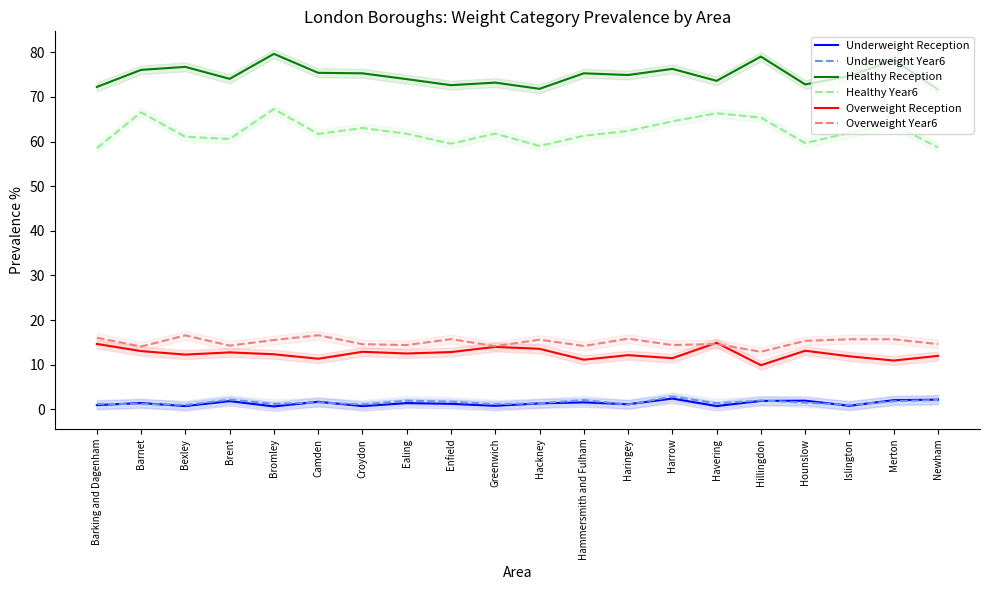

What is the total value across all series at Hillingdon?

171.1